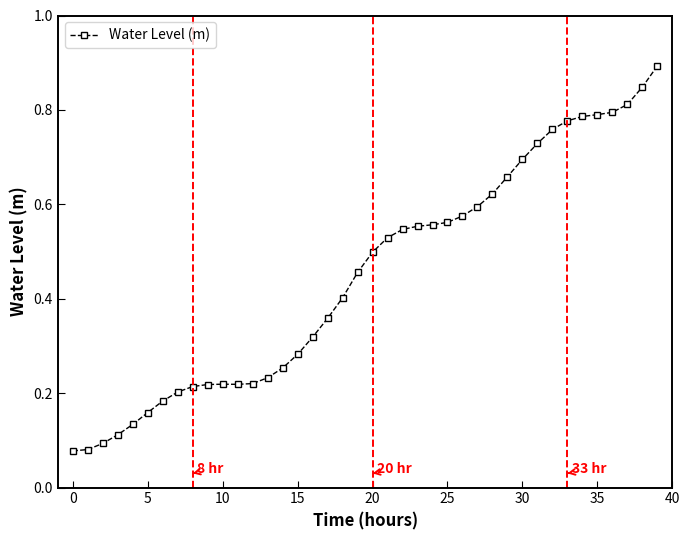

What is the maximum value shown in the chart?

0.9